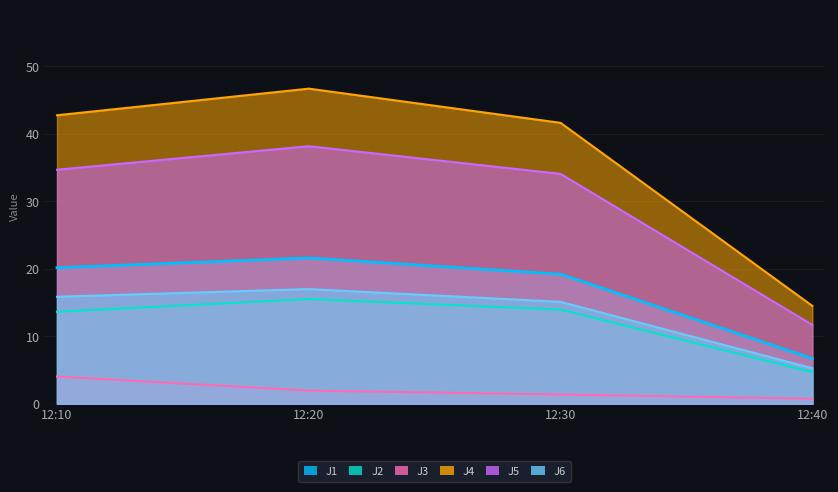

True or false: J4 has a value of 56.6 at 12:10.

False